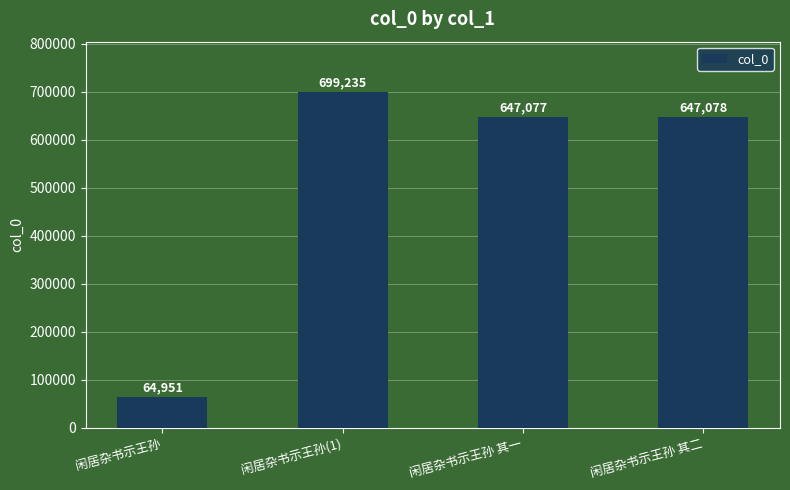

Is it true that the value at 闲居杂书示王孙 其一 is 989755?

False